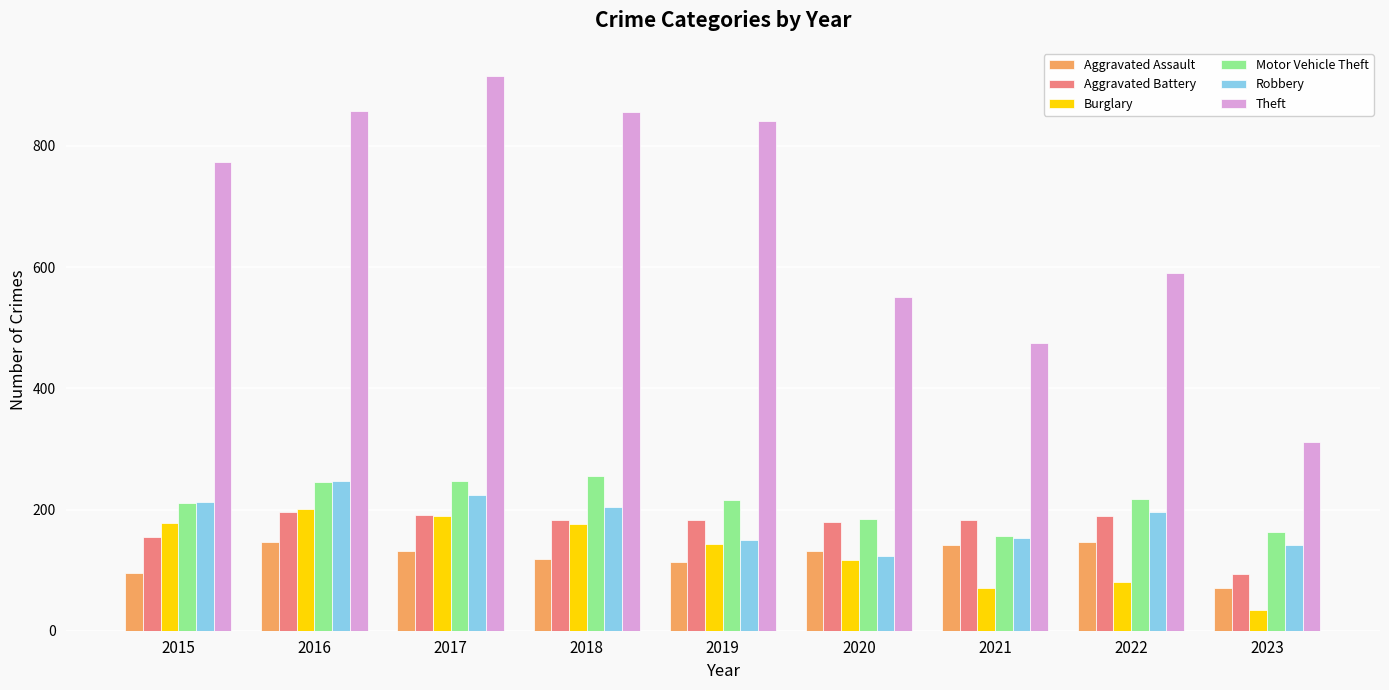

What is the total value across all series at 2018?

1794